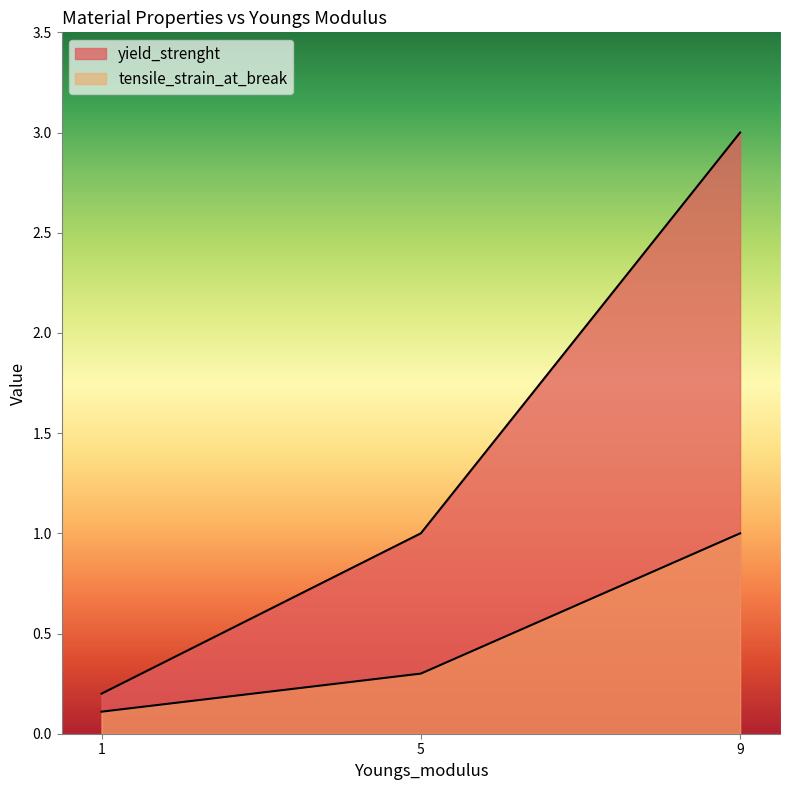

Which series has the widest spread of values?

yield_strenght